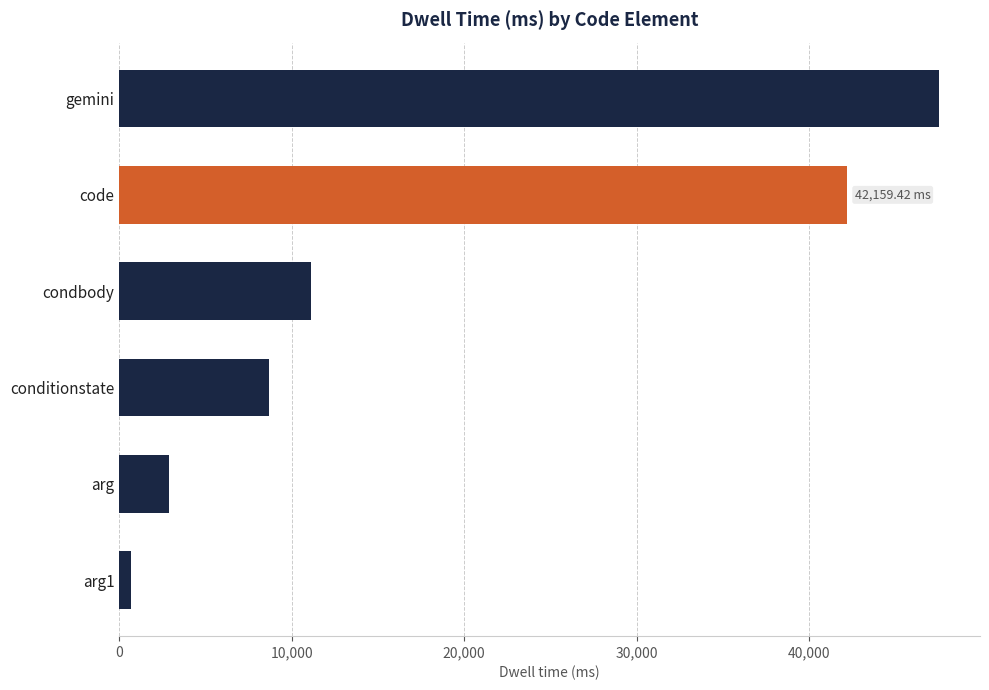

What is the maximum value shown in the chart?

47517.3